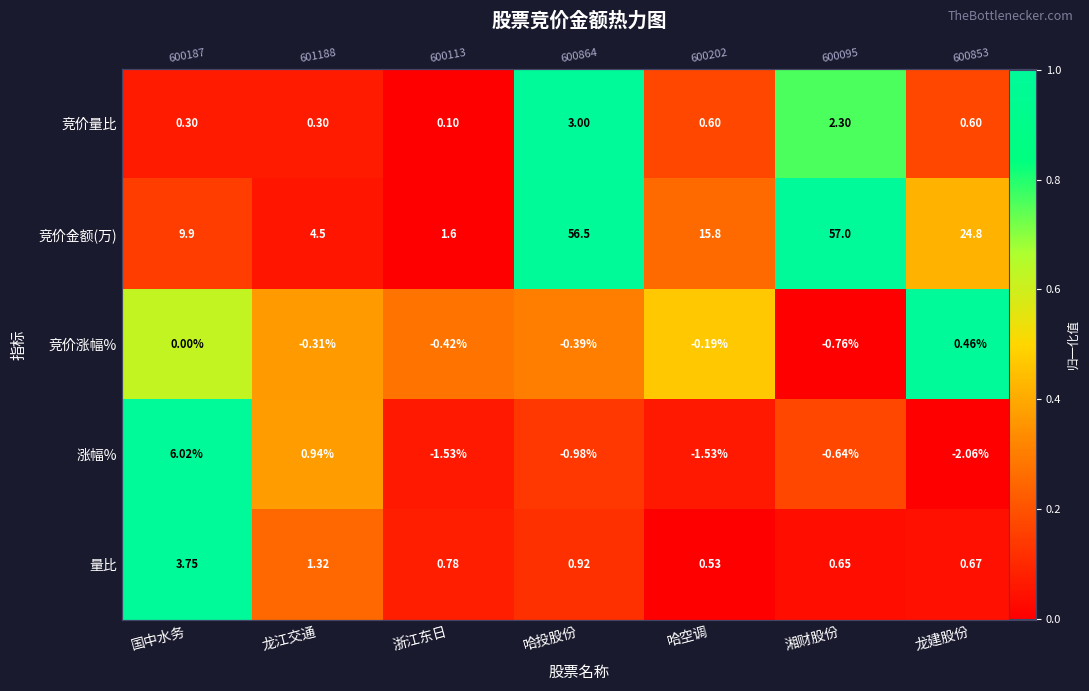

At which category is the sum across all series the highest?

国中水务